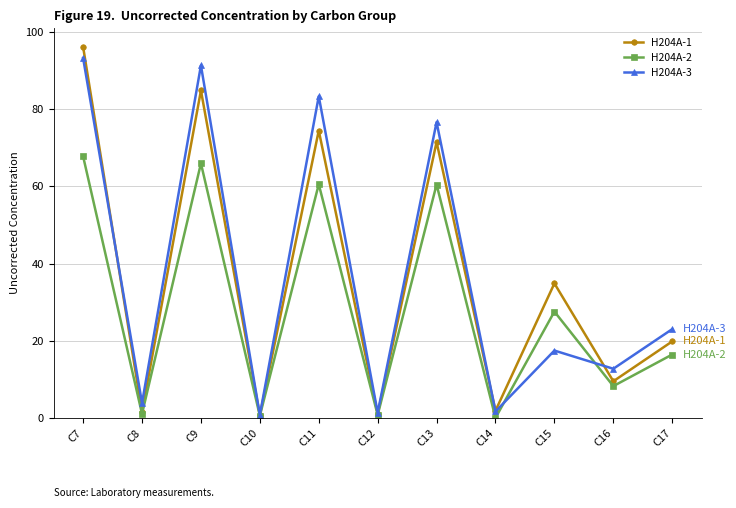

What is the value of the H204A-1 point at the 9th from the left?

34.8